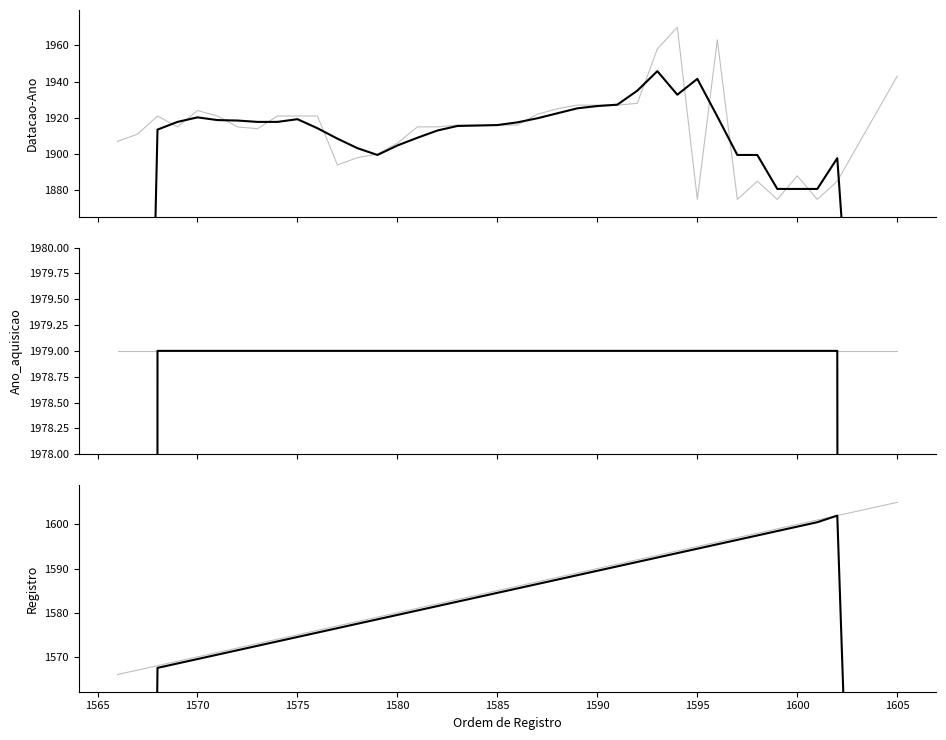

The Datacao-Ano series shows 466.0 at 13. True or false?

False